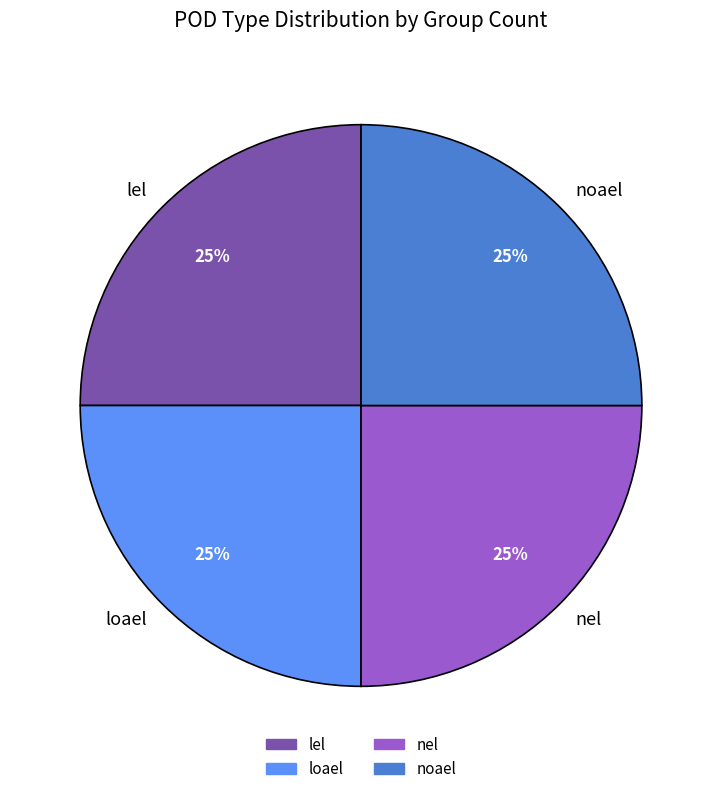

The loael slice represents 25% of the pie. True or false?

True